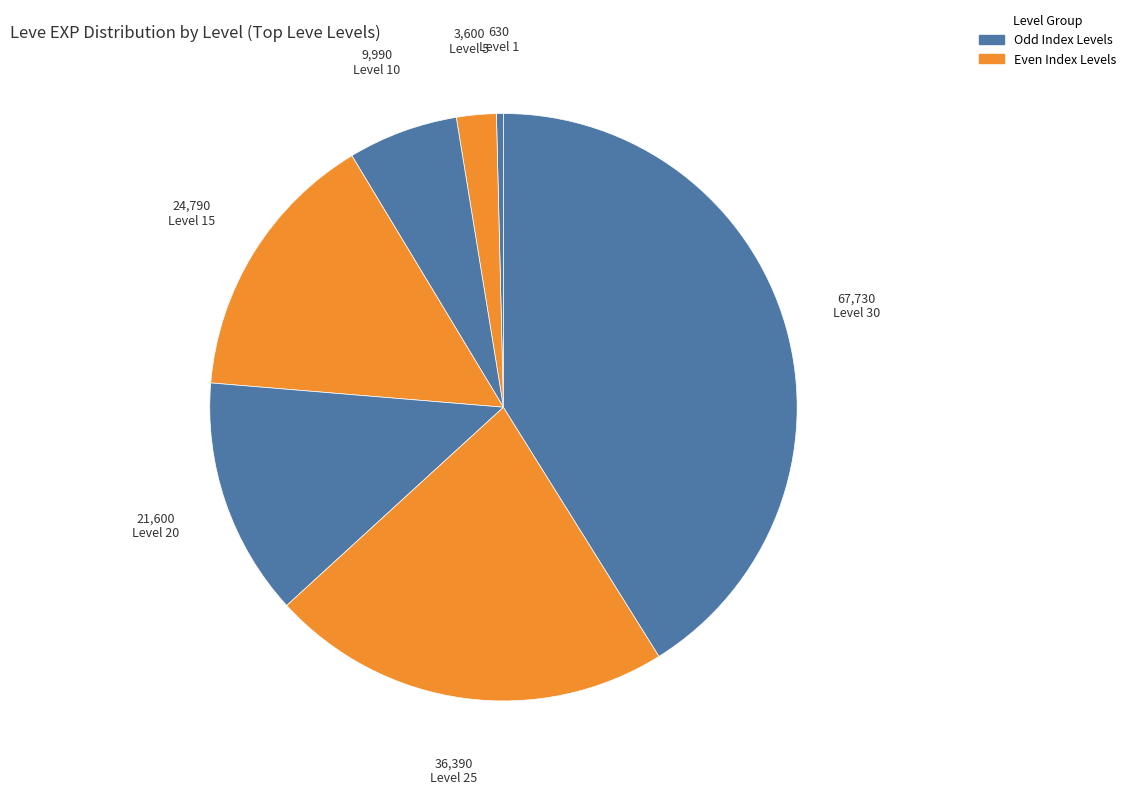

Does Level 1 account for over 50% of the chart?

No